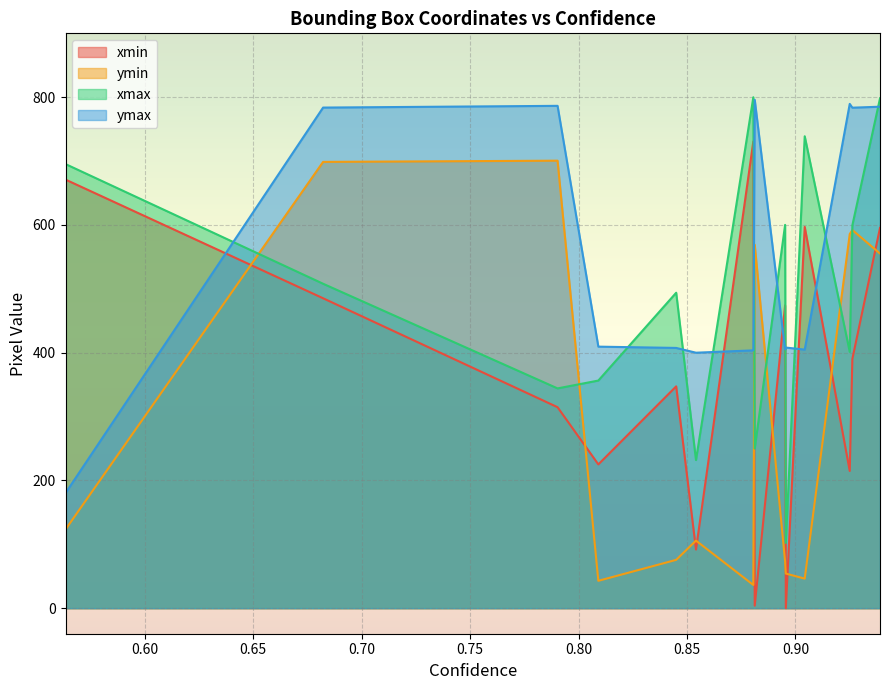

Reading left to right, extract all data points from this chart.

xmin: 0.9389942288398743=595.4	0.926249086856842=390.2	0.9250413775444031=214.8	0.9042878150939941=596.9	0.89557284116745=0.1	0.8952455520629883=474.2	0.8812410235404968=3.9	0.8805938959121704=730.6	0.8541586995124817=91.8	0.8450314402580261=347.3	0.8091421723365784=225.1	0.7903400659561157=314.7	0.6822482347488403=485.2	0.5635099411010742=671.0
ymin: 0.9389942288398743=555.2	0.926249086856842=592.1	0.9250413775444031=585.7	0.9042878150939941=46.3	0.89557284116745=54.2	0.8952455520629883=72.9	0.8812410235404968=568.9	0.8805938959121704=36.4	0.8541586995124817=105.8	0.8450314402580261=75.7	0.8091421723365784=42.9	0.7903400659561157=700.6	0.6822482347488403=698.7	0.5635099411010742=123.3
xmax: 0.9389942288398743=798.2	0.926249086856842=599.5	0.9250413775444031=401.3	0.9042878150939941=738.8	0.89557284116745=102.2	0.8952455520629883=600.1	0.8812410235404968=249.9	0.8805938959121704=799.9	0.8541586995124817=231.9	0.8450314402580261=493.9	0.8091421723365784=356.4	0.7903400659561157=344.1	0.6822482347488403=507.9	0.5635099411010742=695.3
ymax: 0.9389942288398743=785.1	0.926249086856842=783.6	0.9250413775444031=789.5	0.9042878150939941=404.8	0.89557284116745=408.0	0.8952455520629883=405.2	0.8812410235404968=795.9	0.8805938959121704=403.6	0.8541586995124817=400.0	0.8450314402580261=407.5	0.8091421723365784=409.5	0.7903400659561157=786.5	0.6822482347488403=783.8	0.5635099411010742=180.2